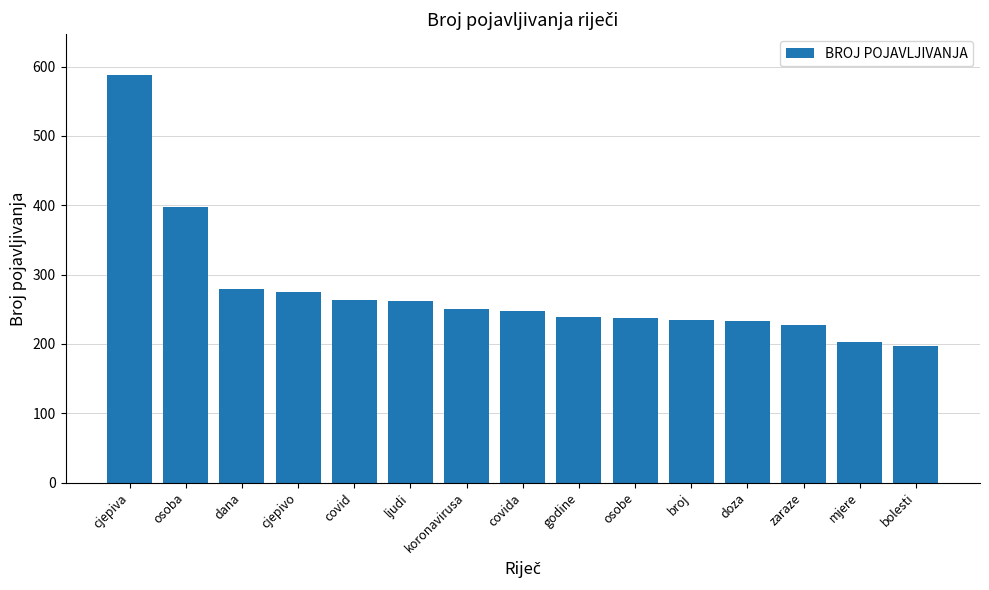

What is the change in value from osobe to bolesti?

-41